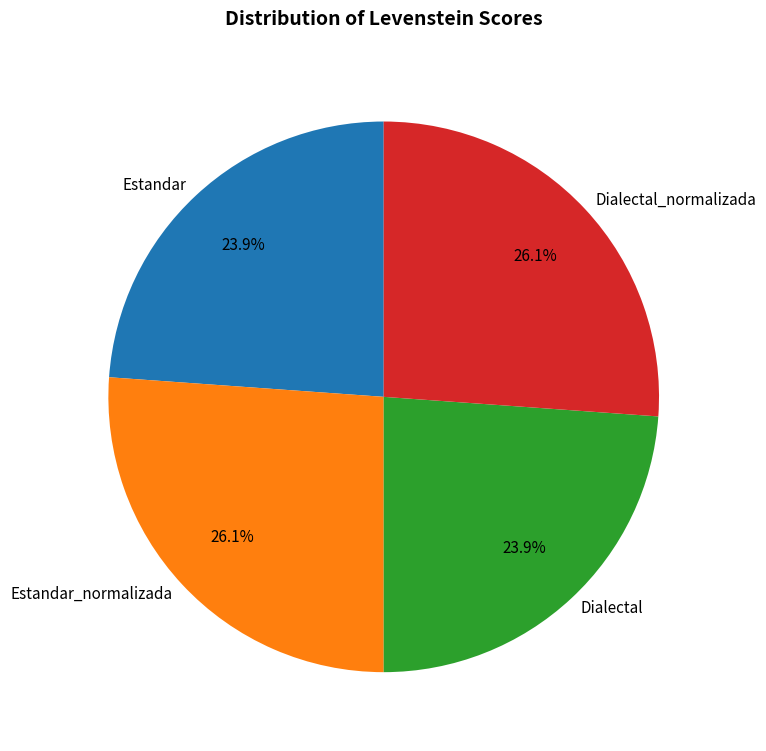

Does Estandar_normalizada account for over 50% of the chart?

No